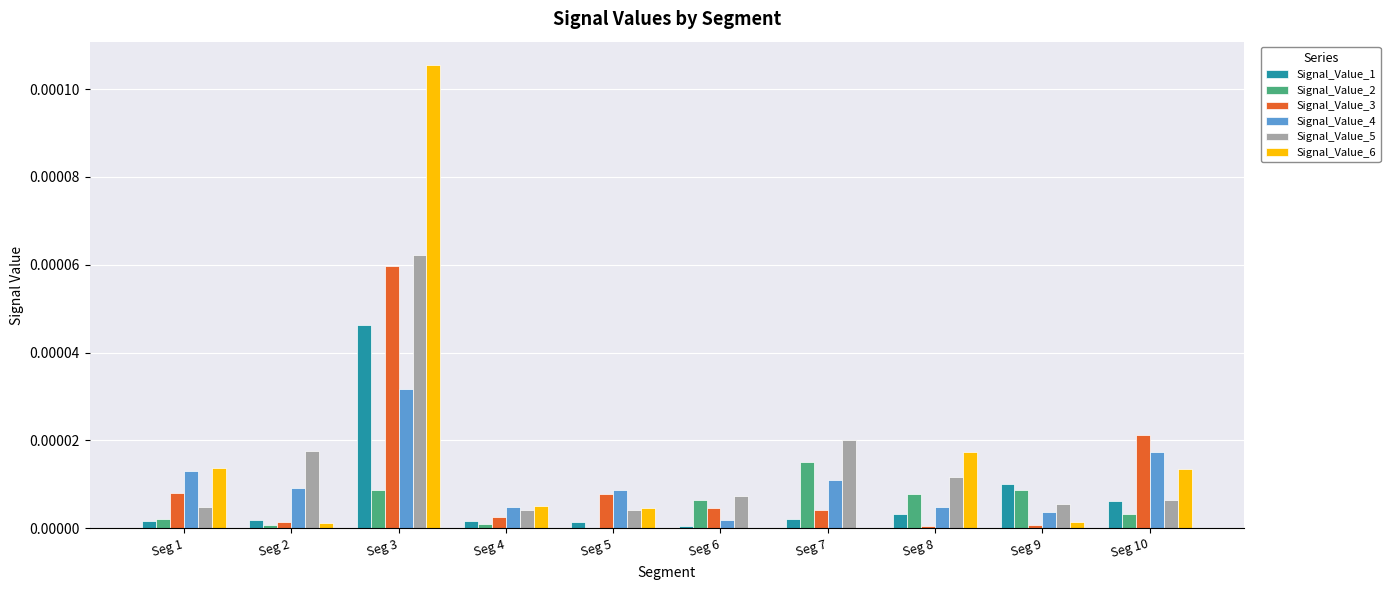

At which category is the sum across all series the highest?

Seg 3